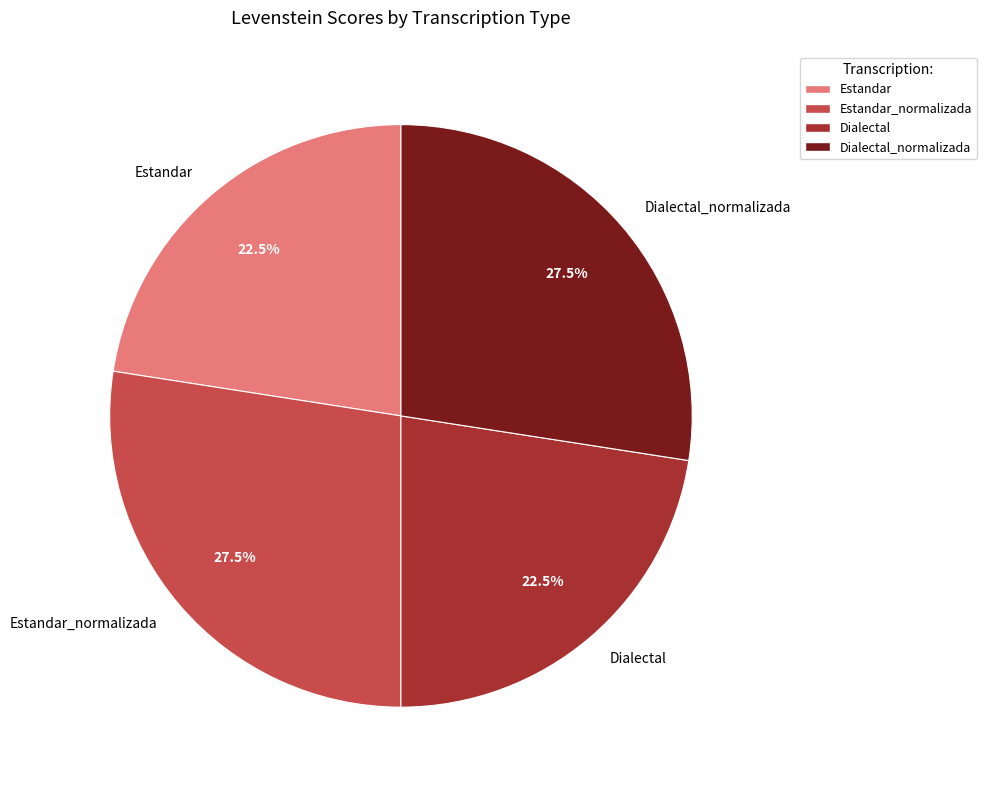

Which has a higher value, Estandar or Estandar_normalizada?

Estandar_normalizada